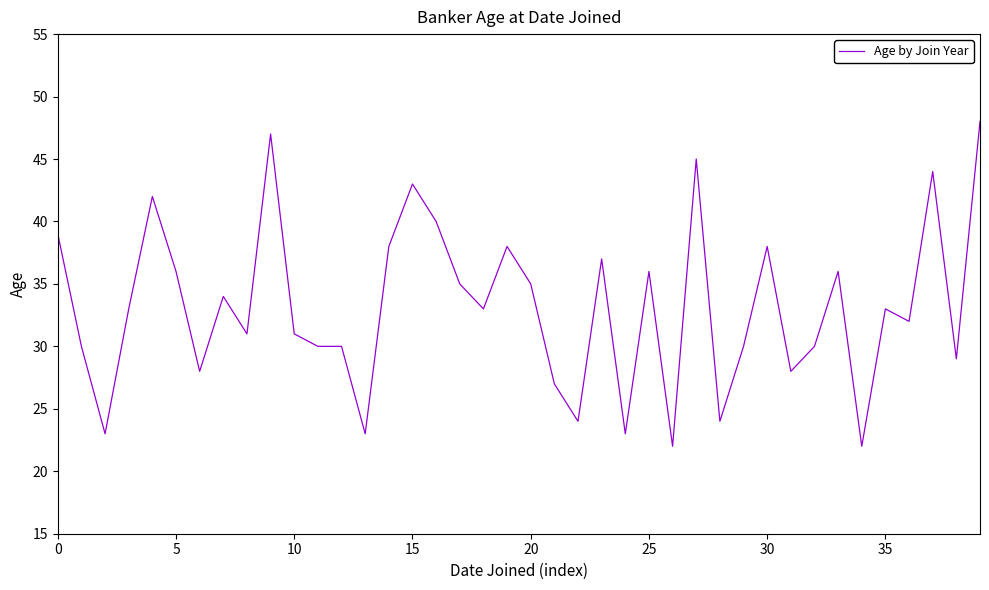

What is the minimum value shown in the chart?

22